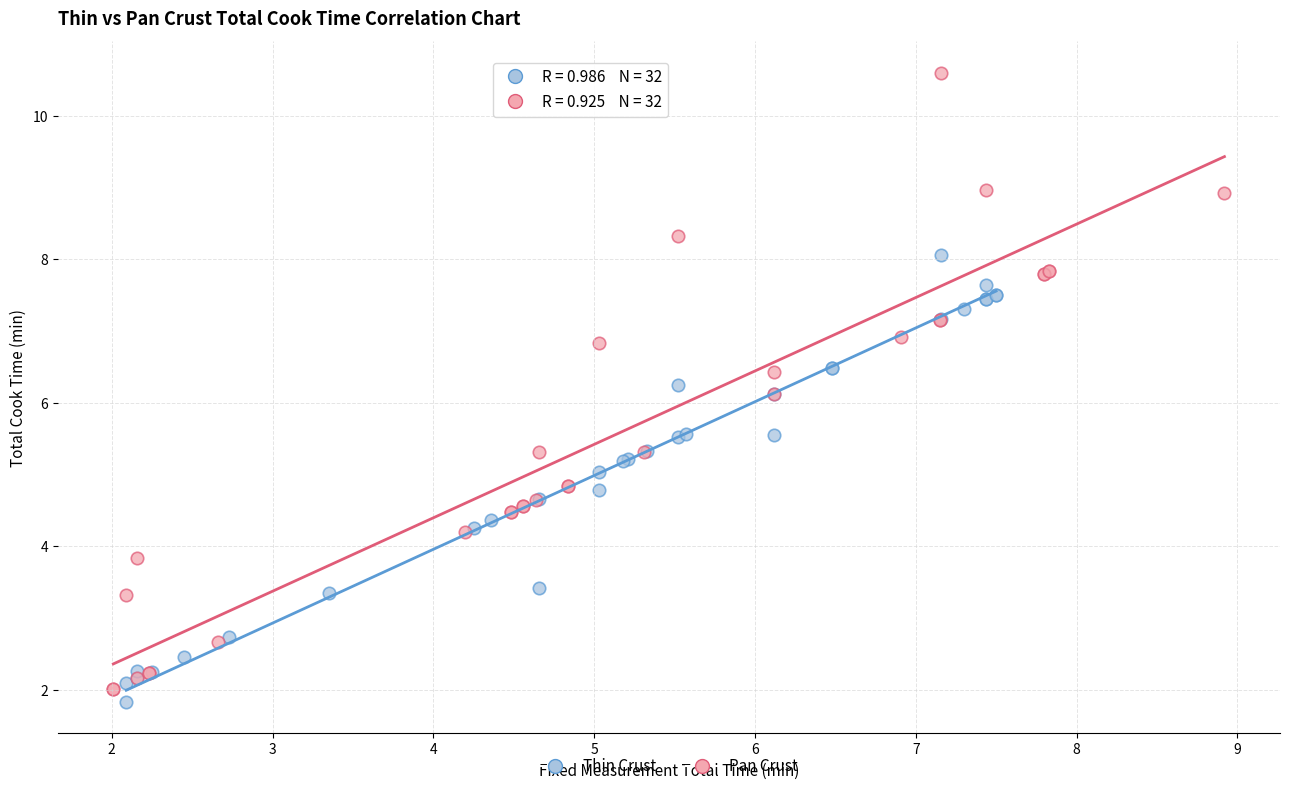

Which series contains the highest Y value?

Pan Crust